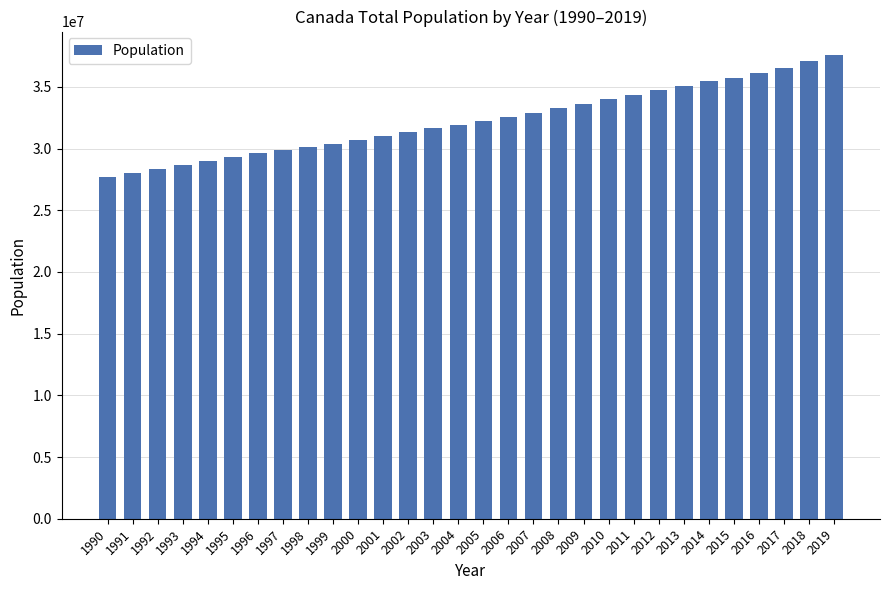

How many bars are there in total?

30